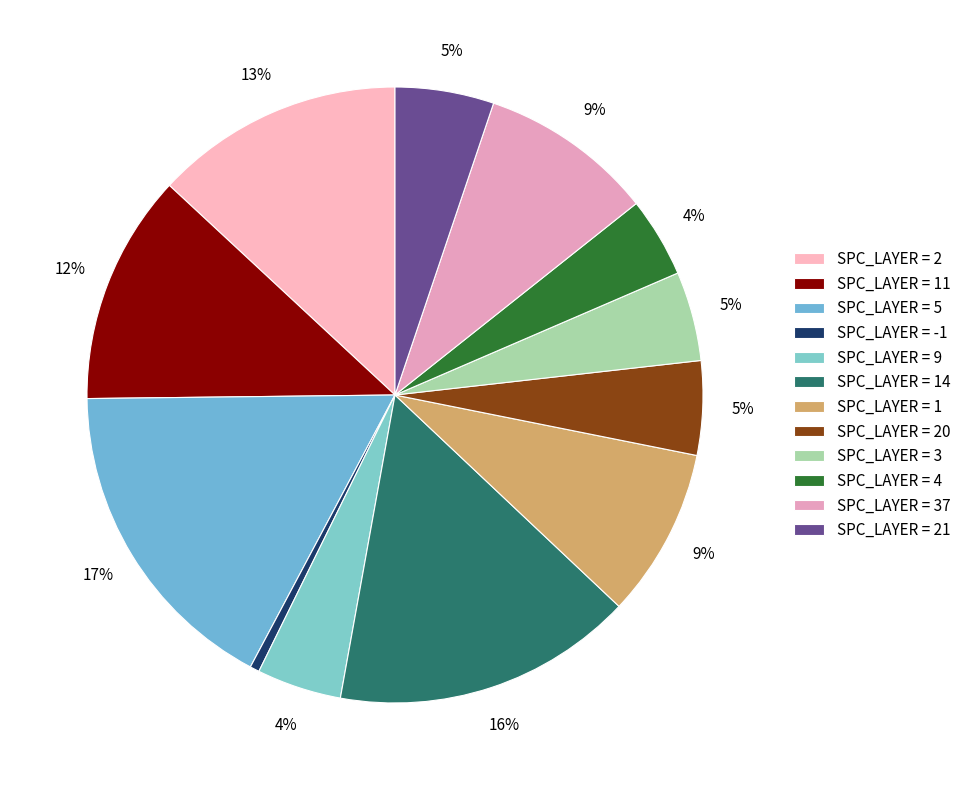

How many segments does this pie chart have?

12